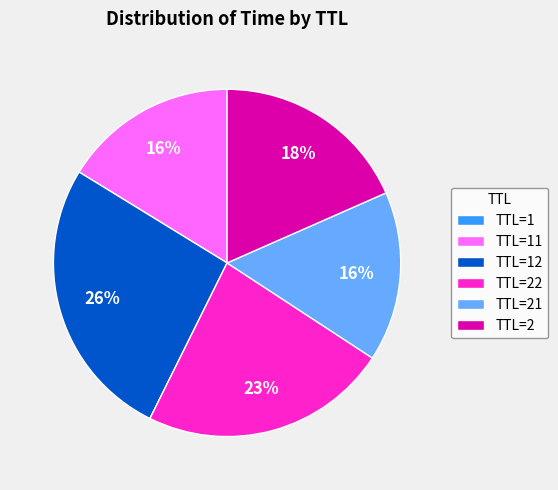

True or false: TTL=22 accounts for 23% of the total.

True